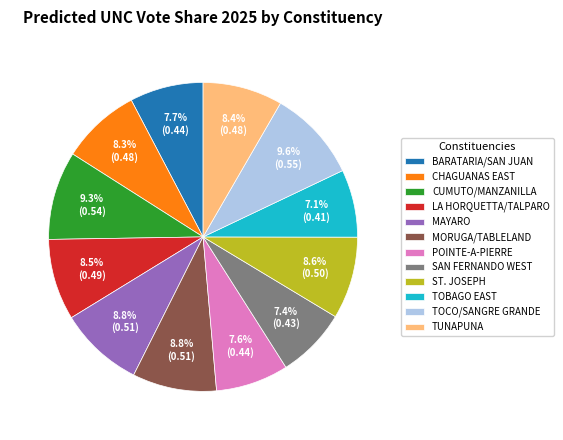

What percentage do TOCO/SANGRE GRANDE and CHAGUANAS EAST together represent?

17.9%